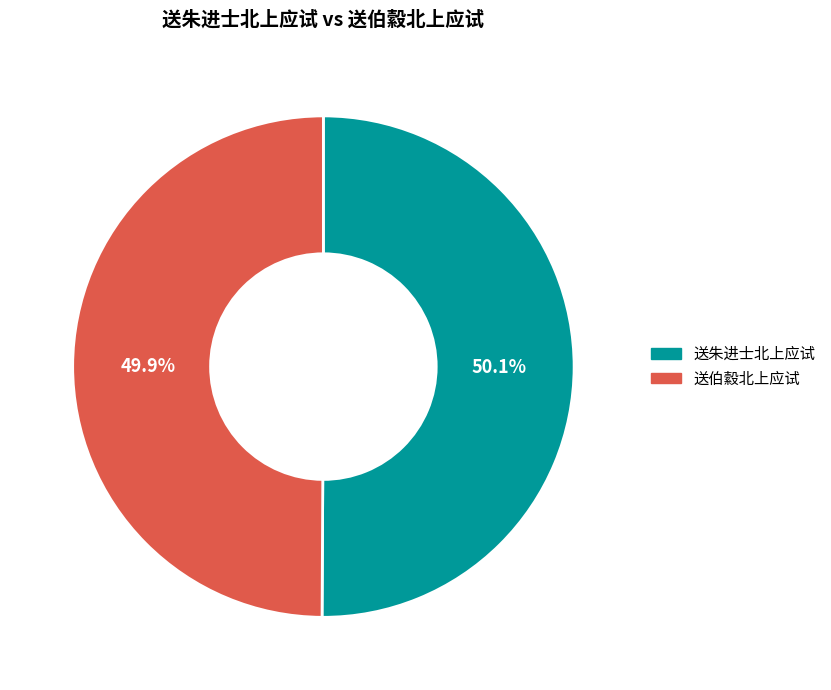

What is the total percentage of 送伯縠北上应试 and 送朱进士北上应试?

100.0%